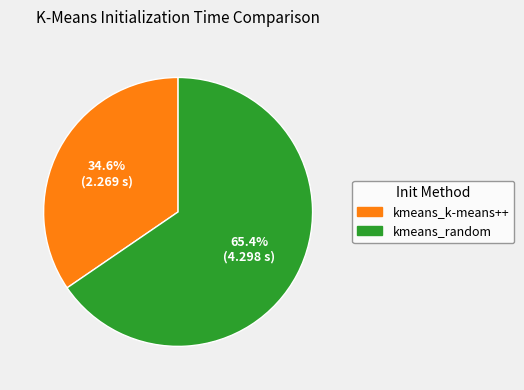

Count the number of slices in the pie.

2